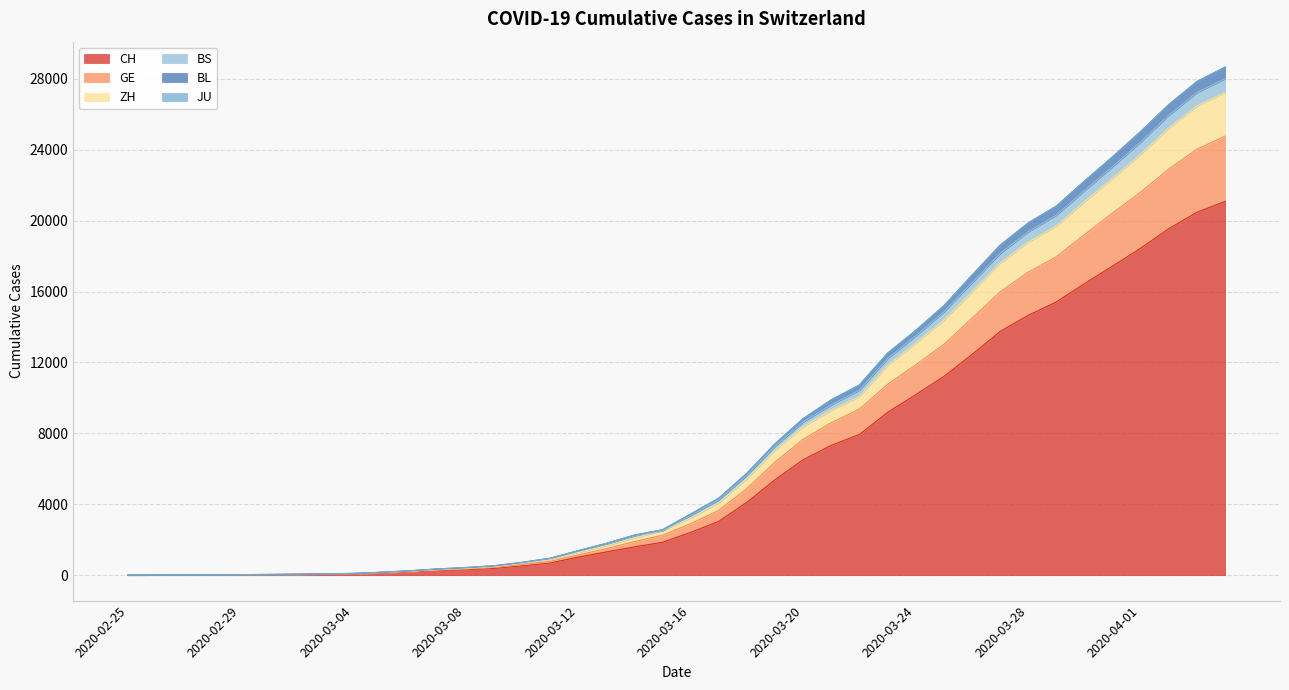

What is the highest value of the CH series?

21088